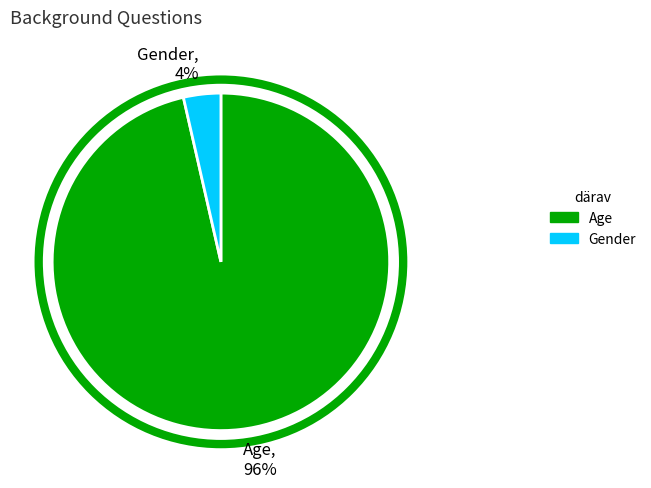

The Gender slice represents 13% of the pie. True or false?

False